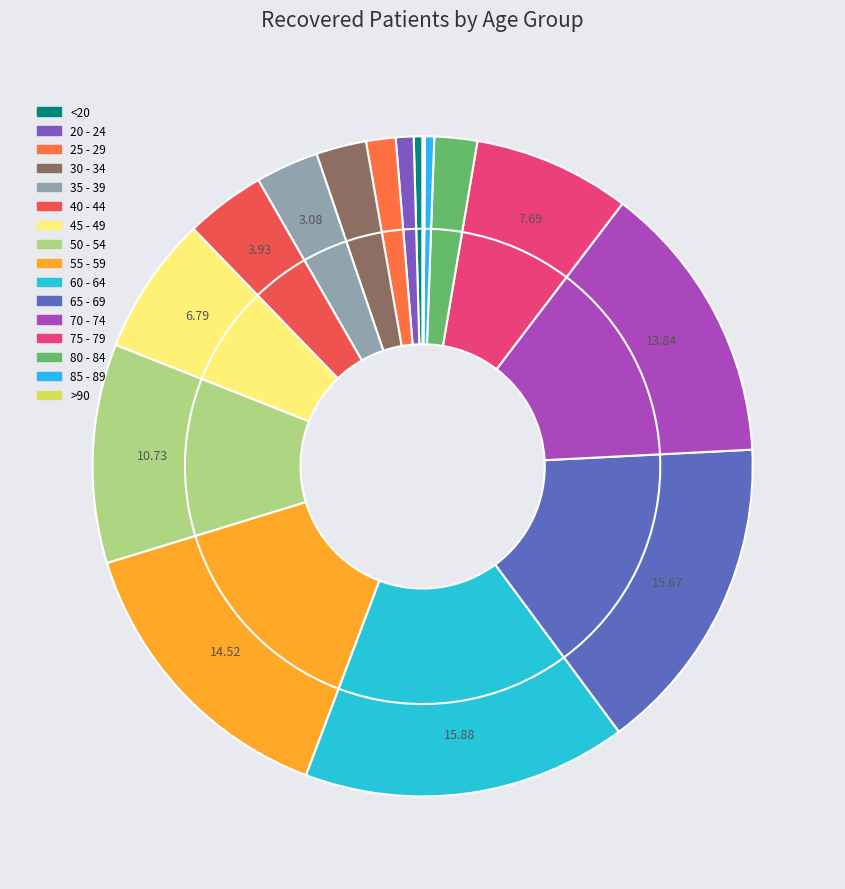

What is the change in value from 35 - 39 to 70 - 74?

+1444